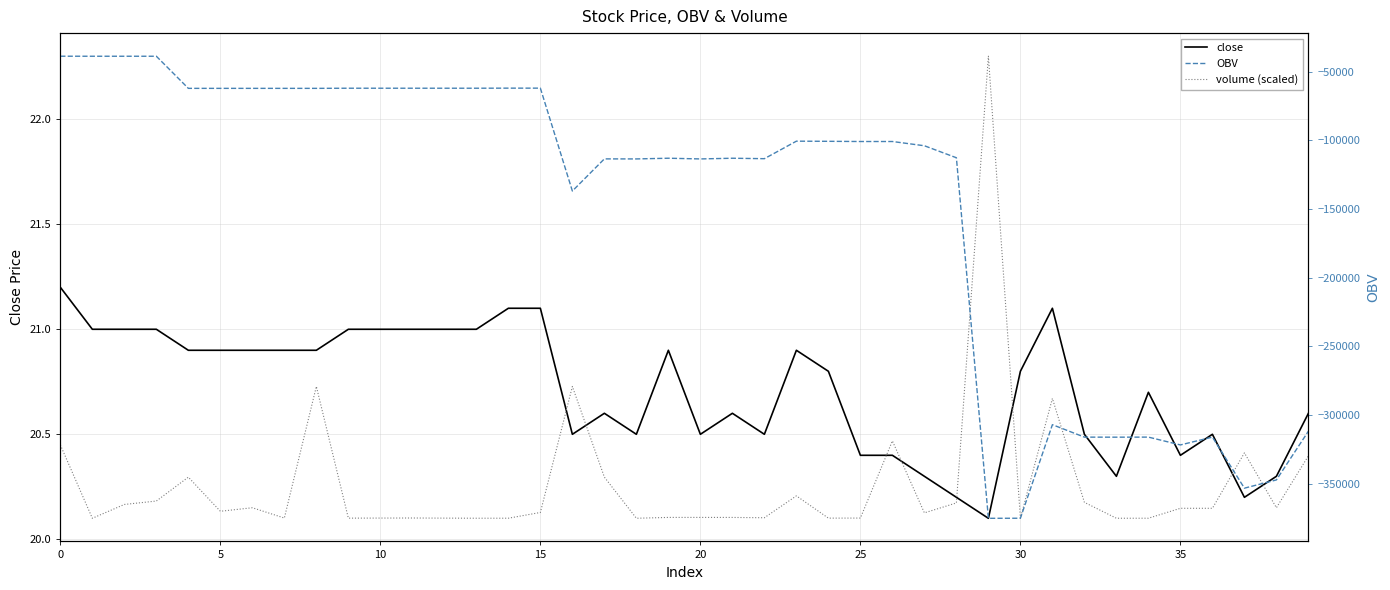

How many lines are shown in the chart?

3